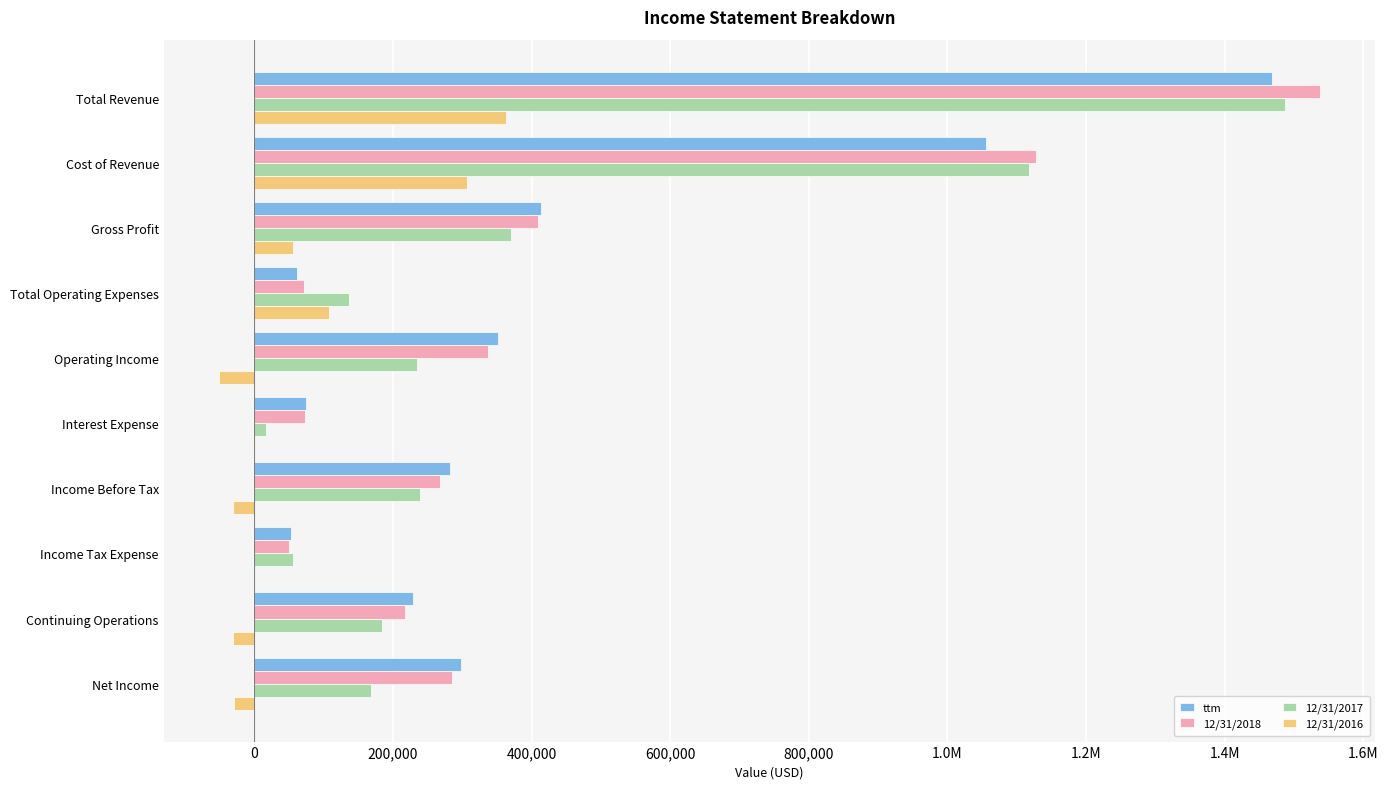

What are all the series names shown in the legend?

ttm, 12/31/2018, 12/31/2017, 12/31/2016